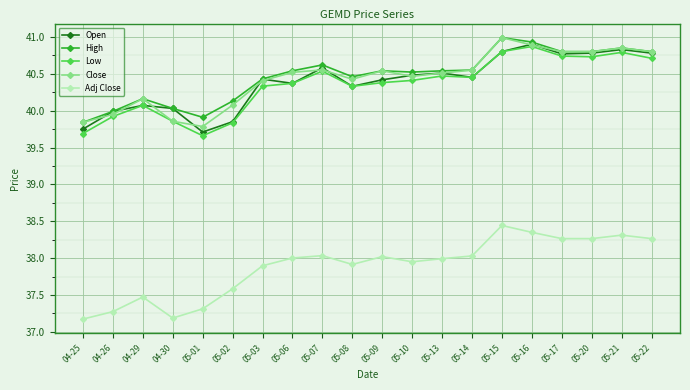

At which category does Low reach its first local peak?

04-29